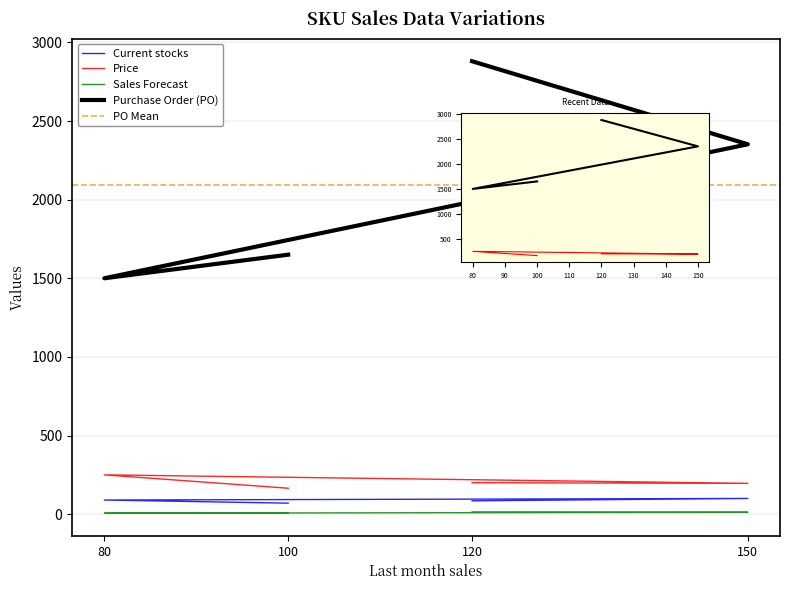

Which has a higher value, 120 or 80?

80